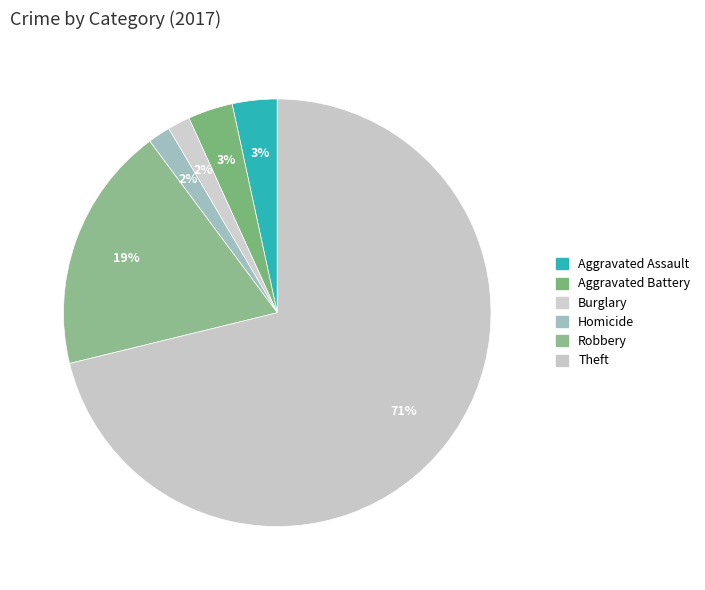

Count the number of slices in the pie.

6